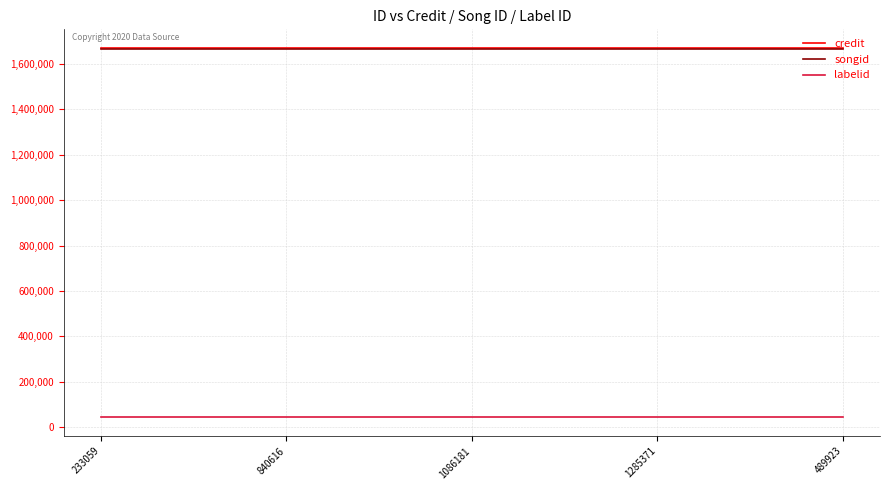

What is the spread (max minus min) of values at 1086181?

1627465